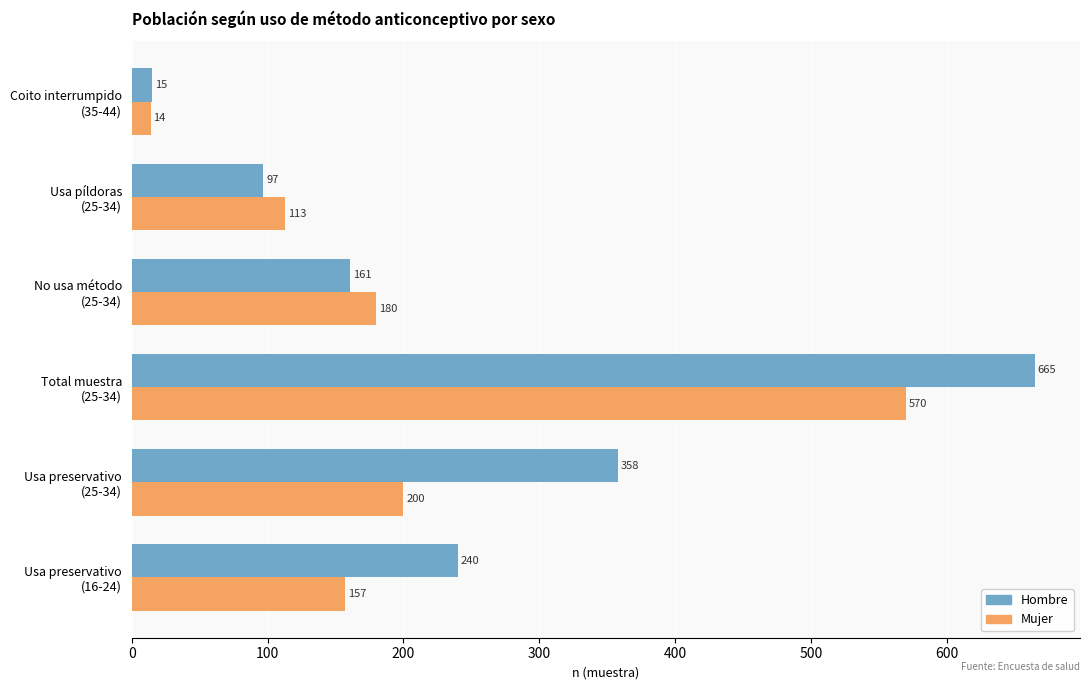

Which series has the largest total across all categories?

Hombre